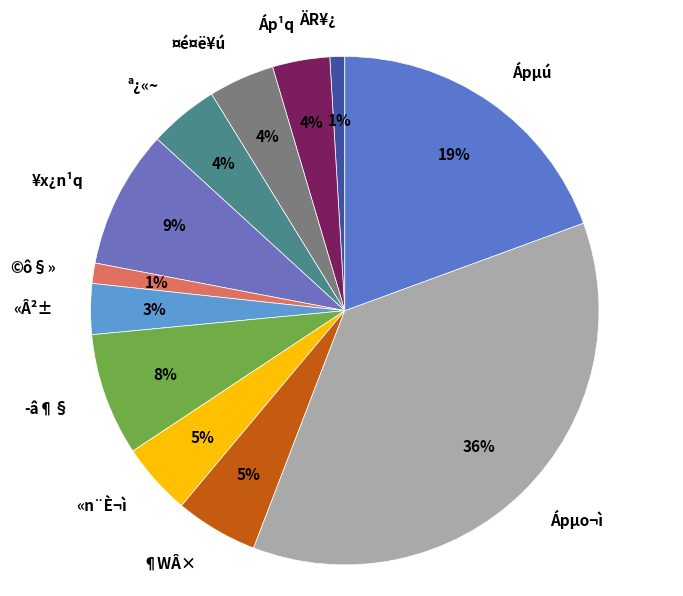

Is there any slice that represents more than half of the pie?

No